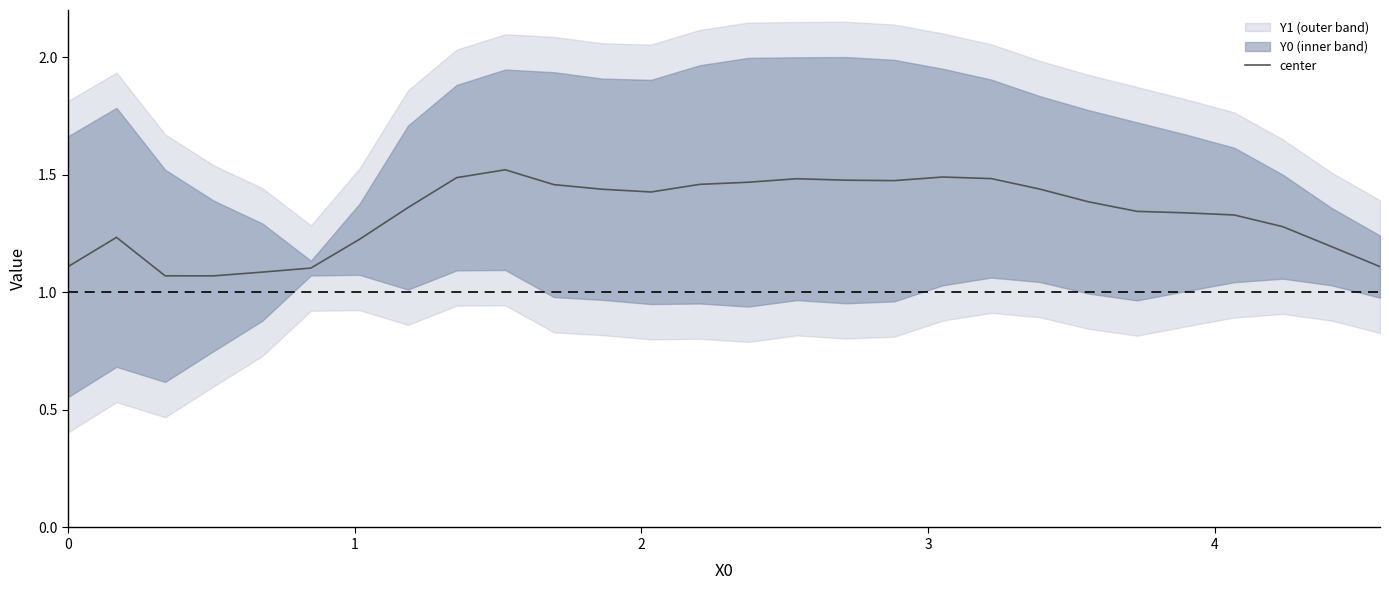

Does the chart display data point markers on the line(s)?

No